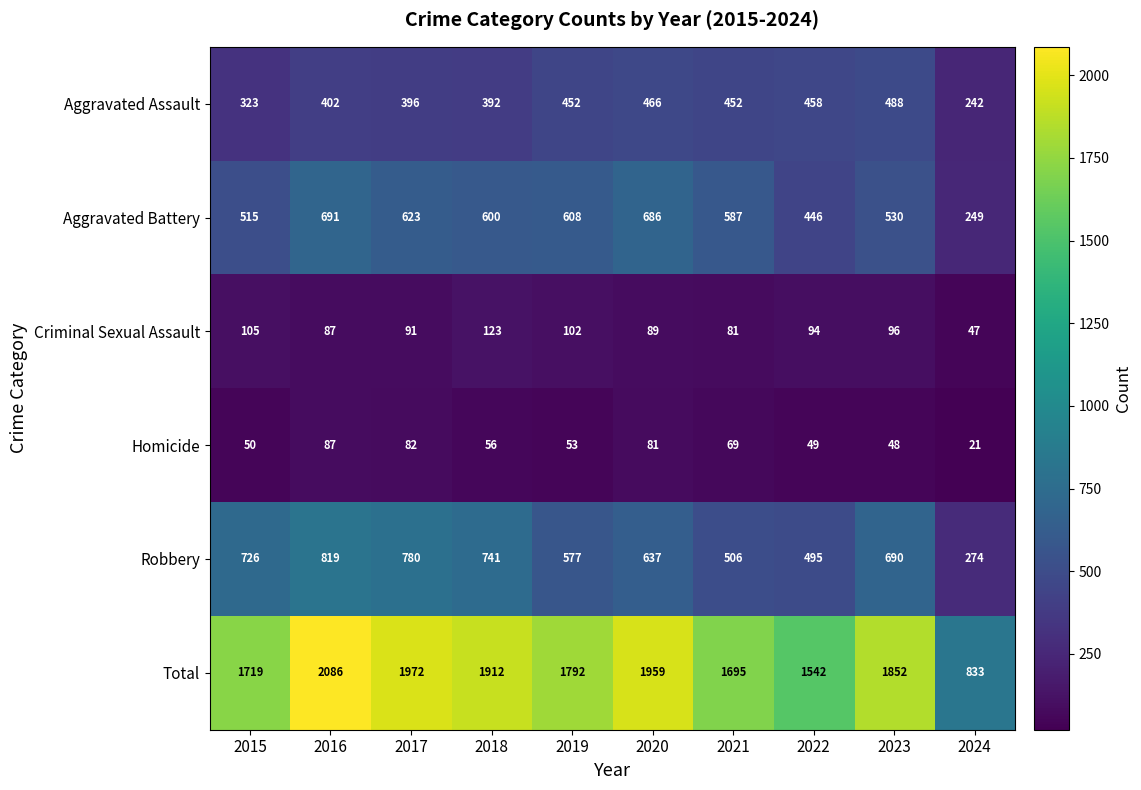

Where is Aggravated Assault nearest to the value 365?

2018